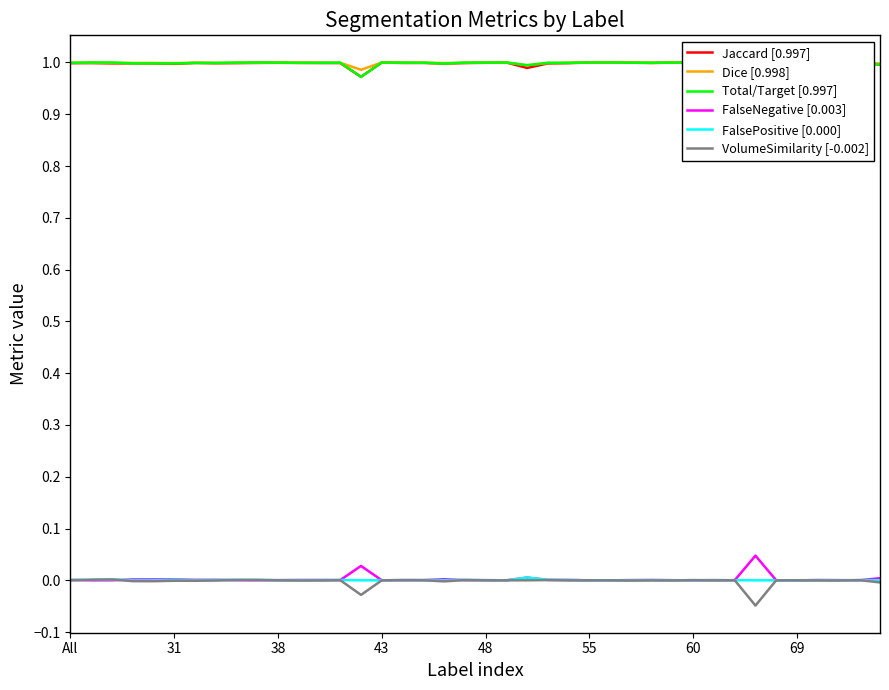

Between 17 and 39, which is larger?

17